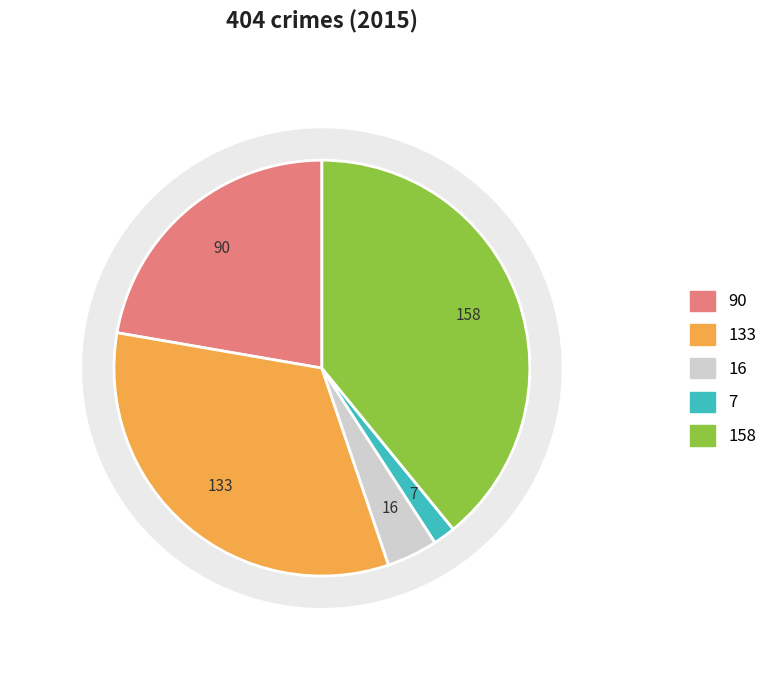

How many slices are in this pie chart?

5